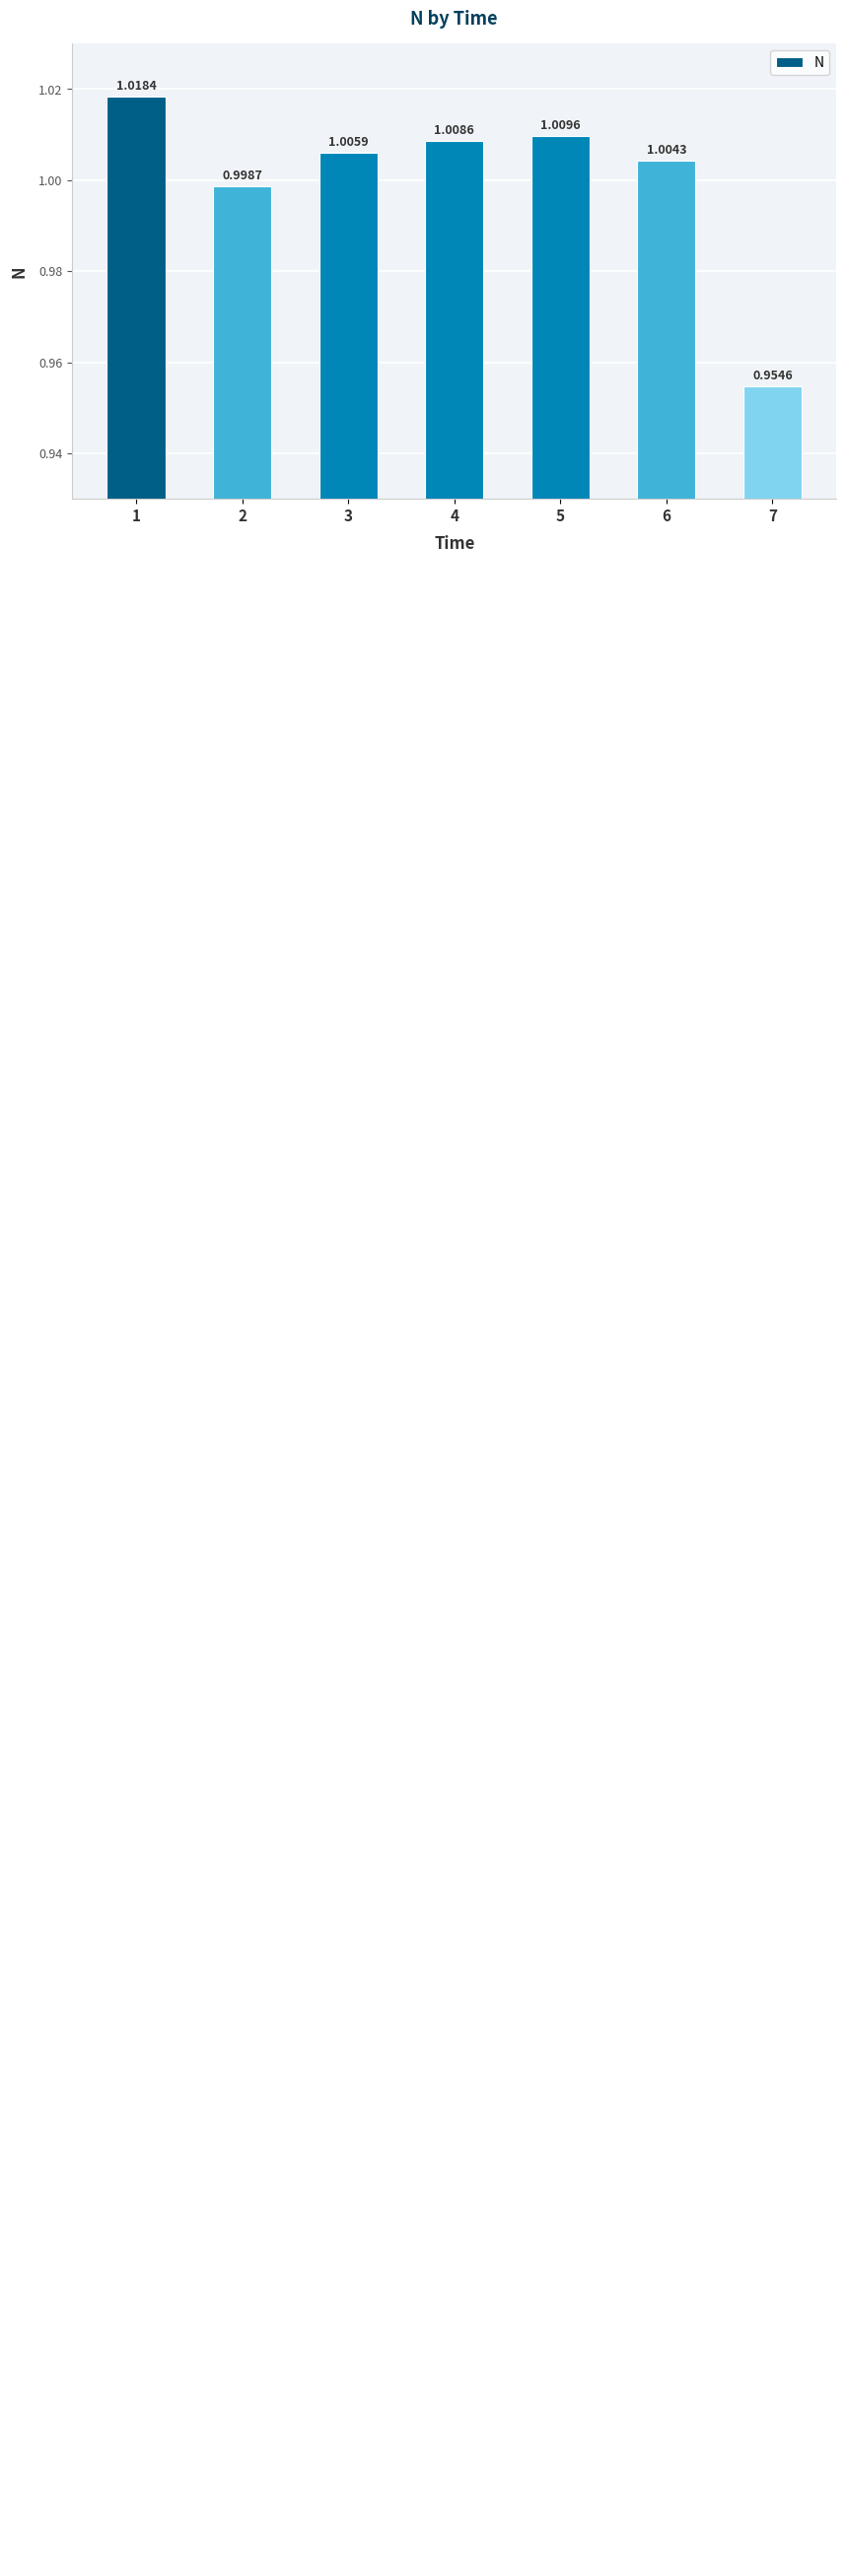

What value does the data have at 4?

1.0